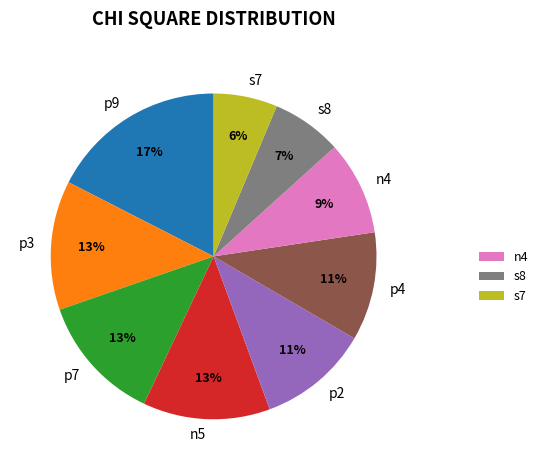

To the nearest percent, what is the difference between the largest and smallest slice percentages?

11%